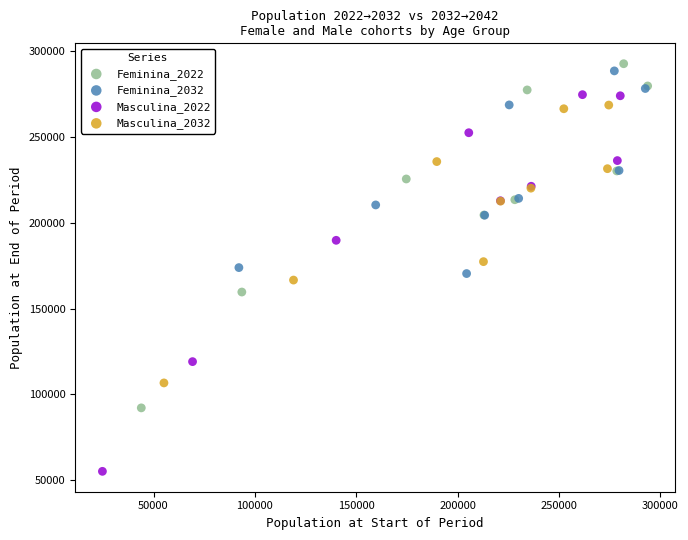

Which series reaches the minimum Y coordinate?

Masculina_2022